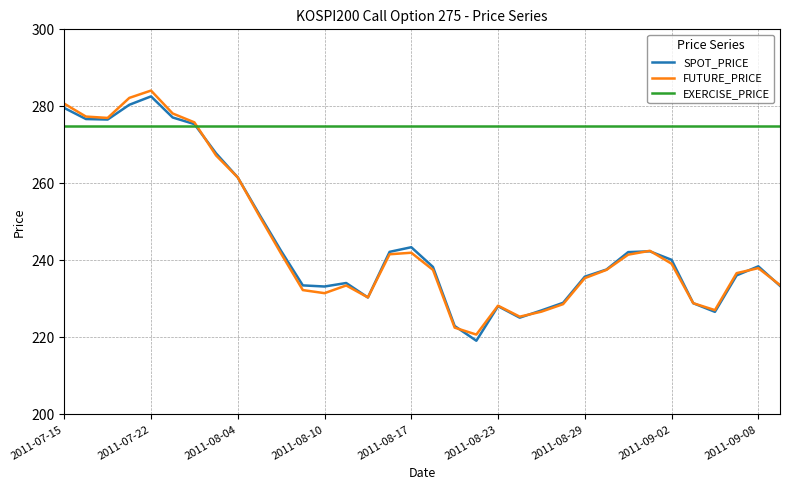

How many times do FUTURE_PRICE and EXERCISE_PRICE cross each other?

1